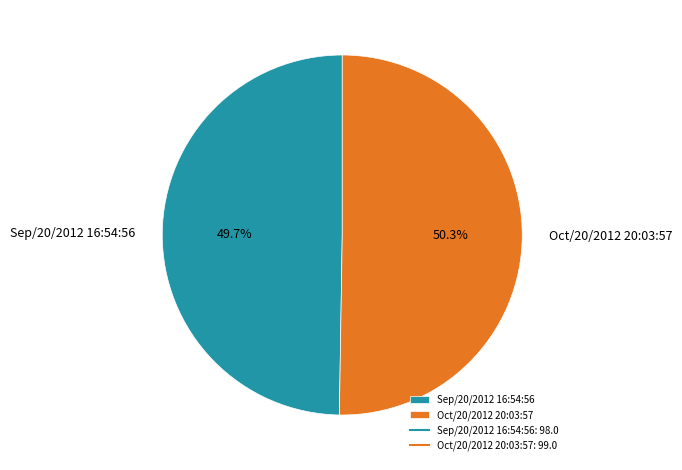

Do Oct/20/2012 20:03:57 and Sep/20/2012 16:54:56 together represent more than half of the pie?

Yes